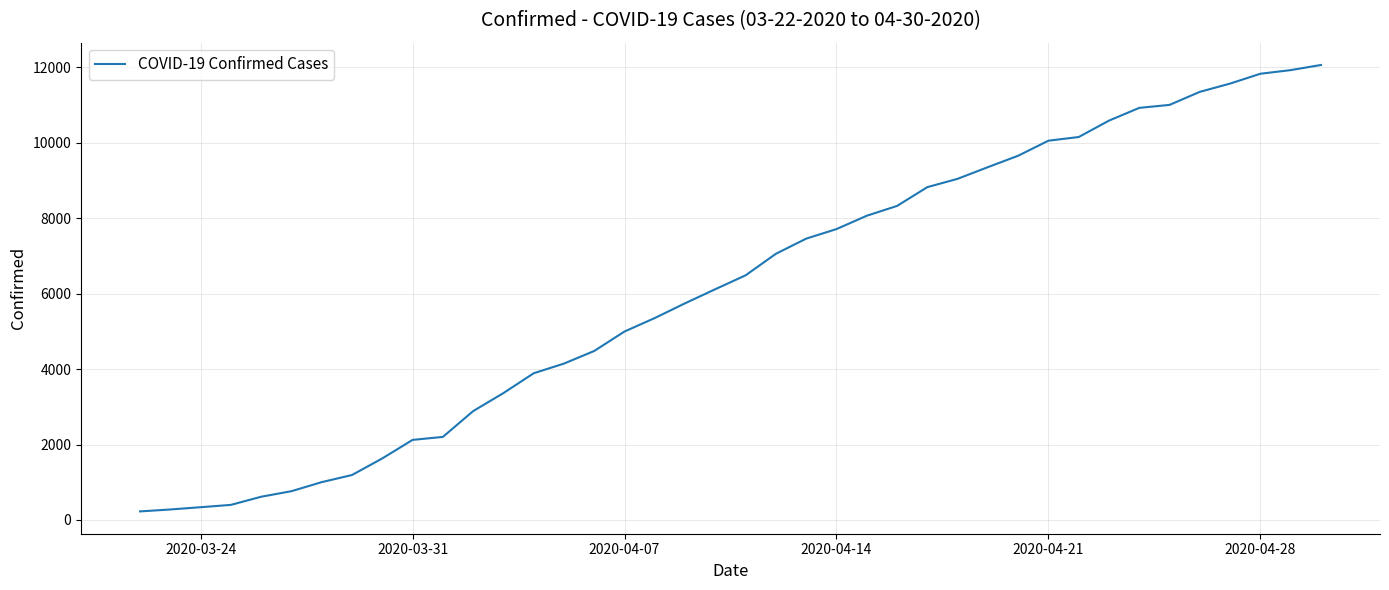

What is the maximum value shown in the chart?

12063